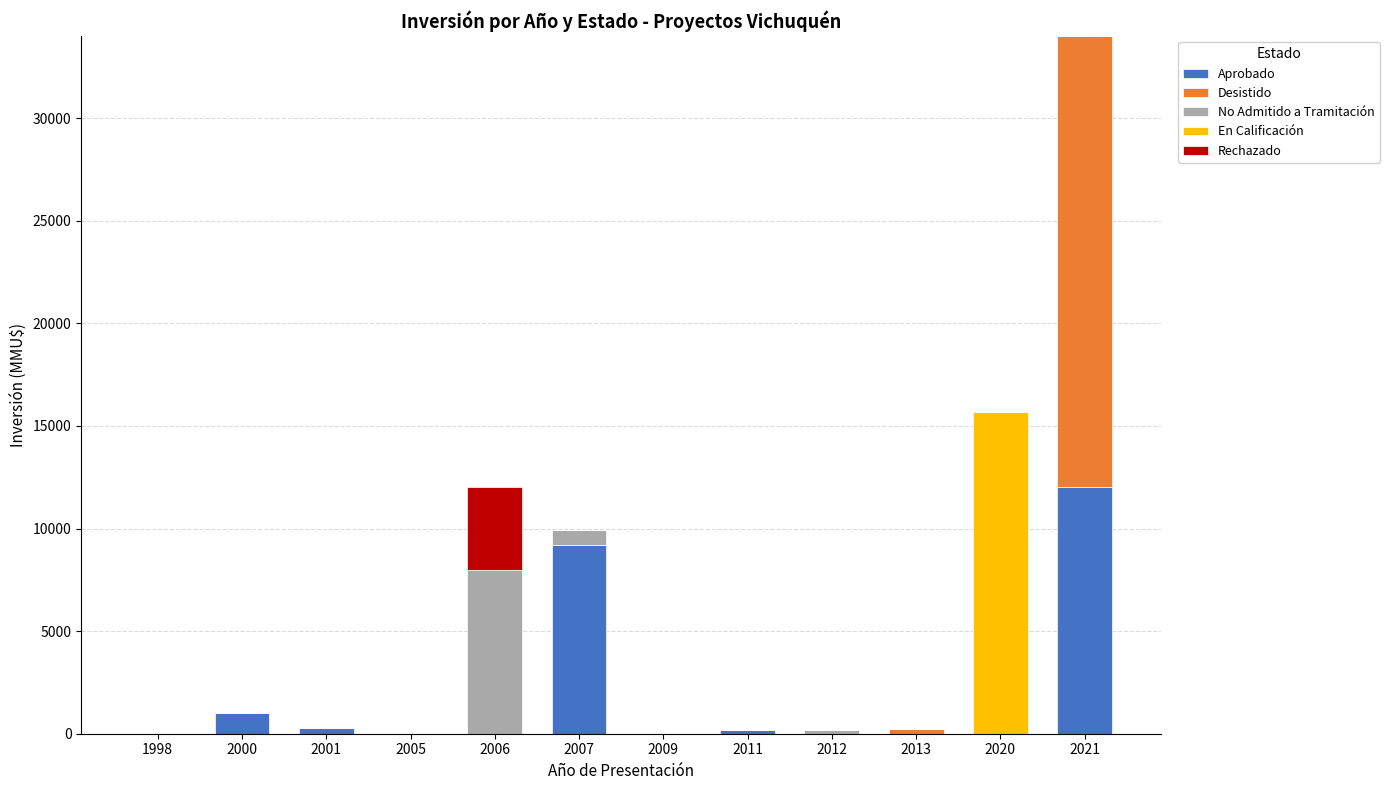

What is the highest value of the Aprobado series?

12000